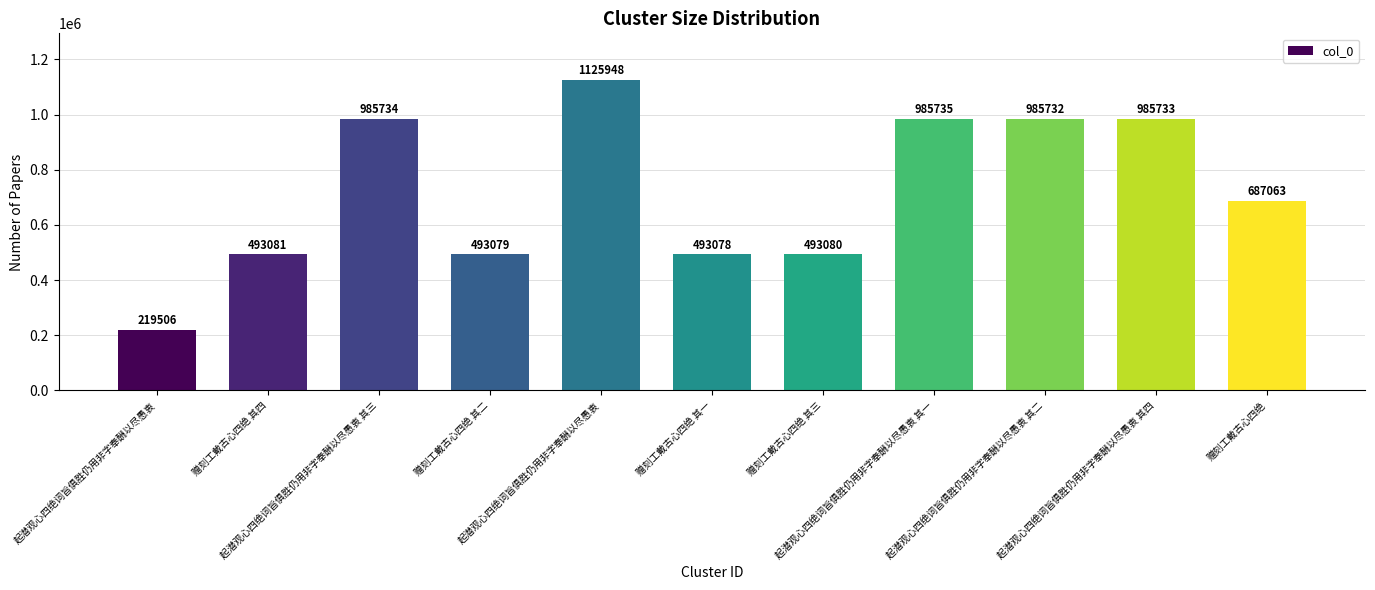

What is the difference between the values at 起潜观心四绝词旨俱胜仍用非字奉酬以尽愚衷 and 起潜观心四绝词旨俱胜仍用非字奉酬以尽愚衷 其四?

140215